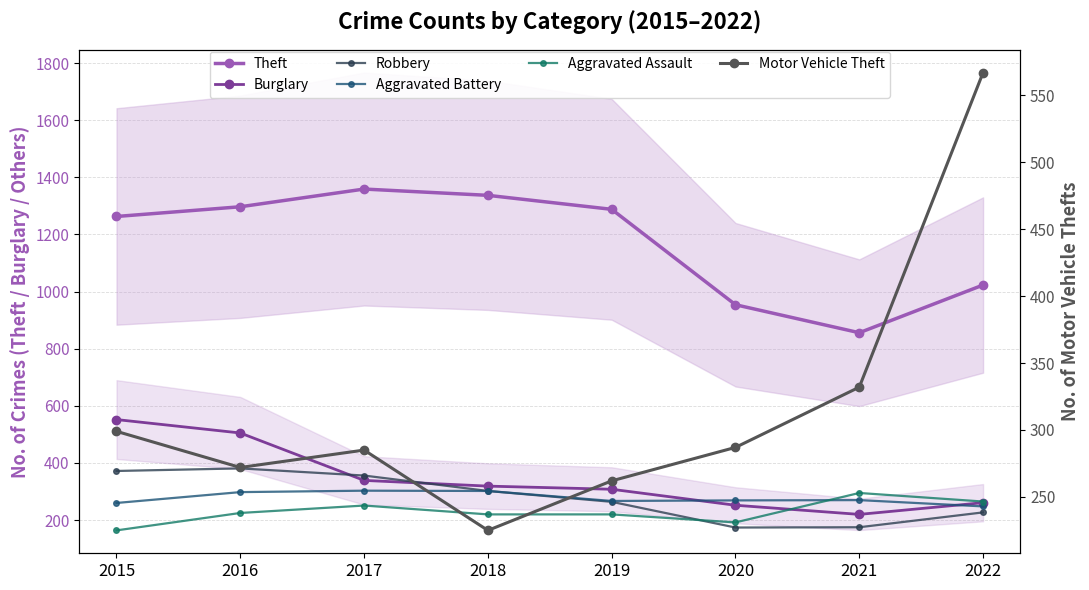

Reading right to left, transcribe all the data shown in this chart.

Theft: 1023	856	954	1288	1337	1359	1297	1263
Burglary: 261	220	252	308	319	339	505	552
Robbery: 227	175	174	264	302	356	381	372
Aggravated Battery: 248	270	269	267	302	303	298	260
Aggravated Assault: 265	295	192	220	220	251	225	164
Motor Vehicle Theft: 567	332	287	262	225	285	272	299